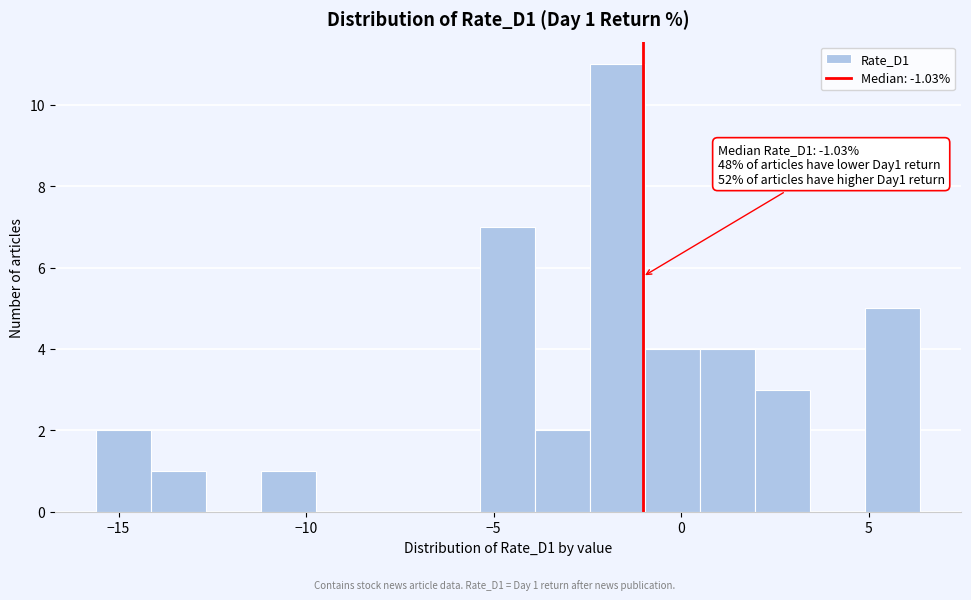

Read against the x-axis, roughly where is the centre of the tallest bar?

-1.5